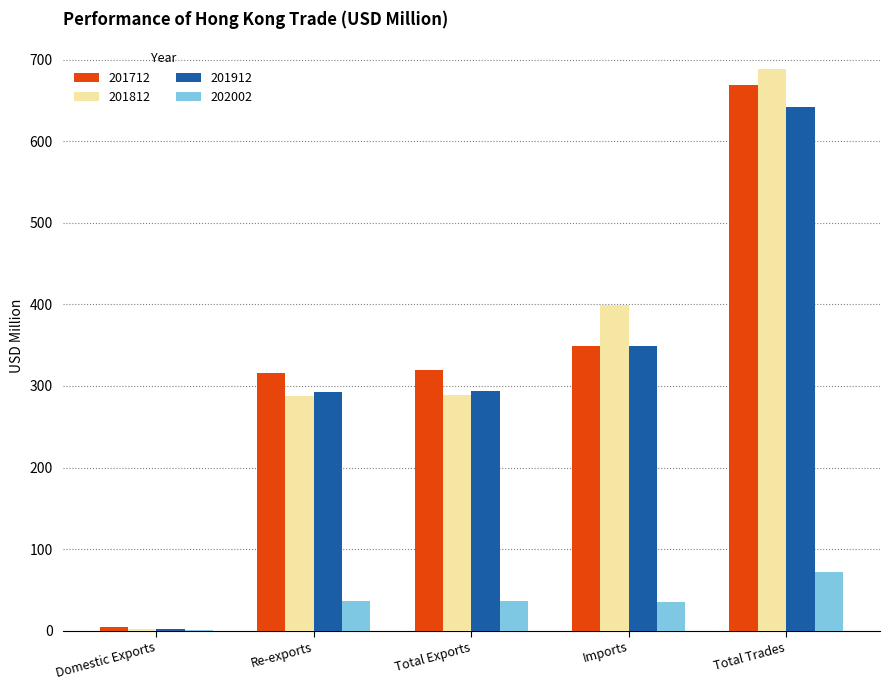

What is the sum of all 201912 values?

1578.8